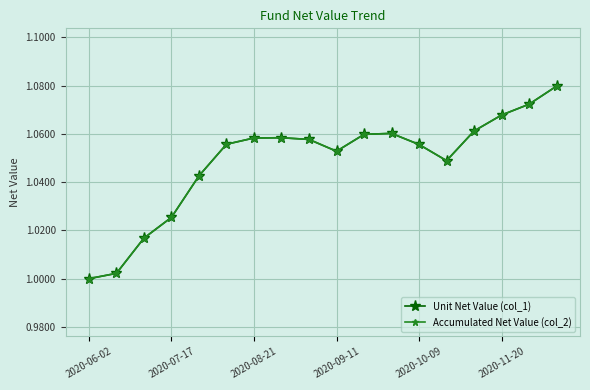

Does the chart have visible grid lines?

Yes